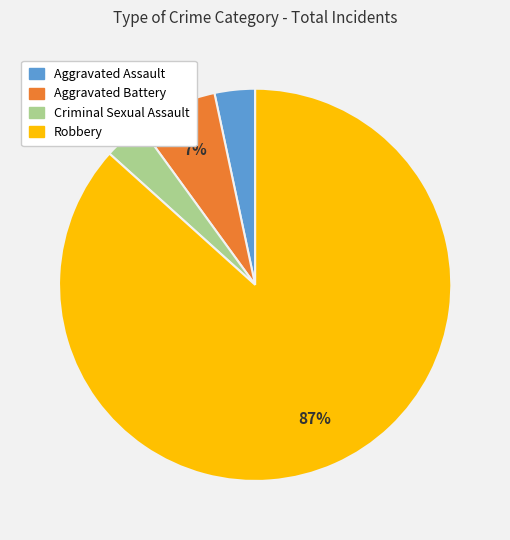

Which slice is the largest?

Robbery